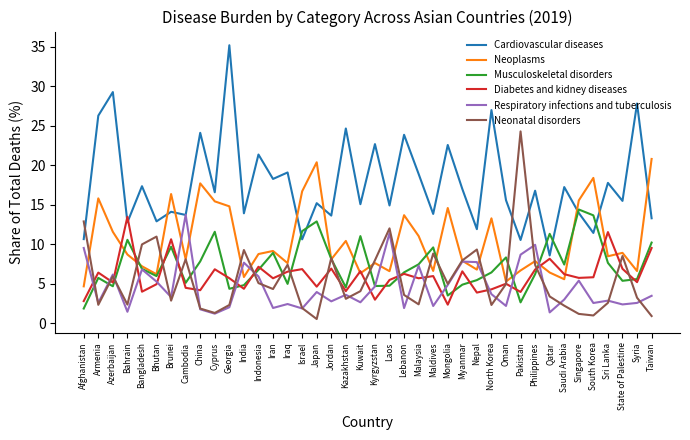

What is the lowest value of the Cardiovascular diseases series?

8.6